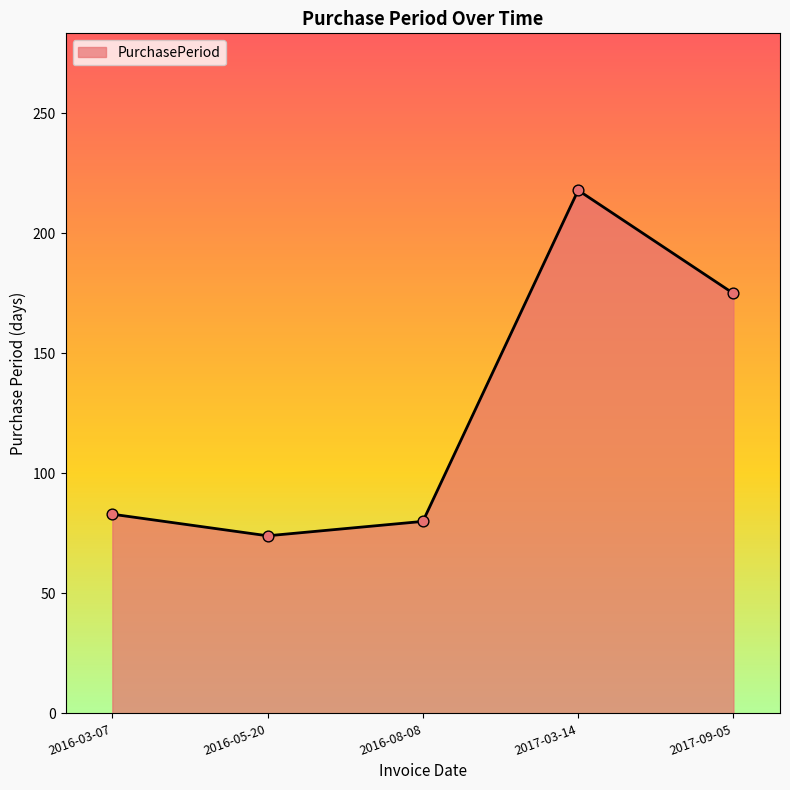

What is the ratio of the value at 2017-09-05 to the value at 2016-08-08?

2.2